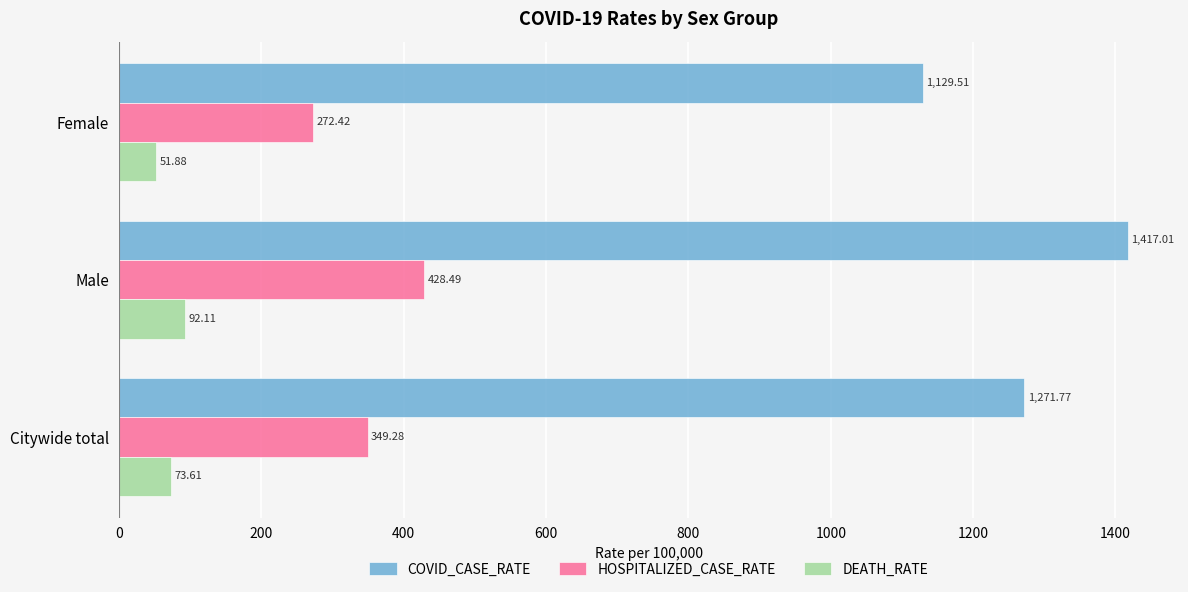

Which series has the largest total across all categories?

COVID_CASE_RATE